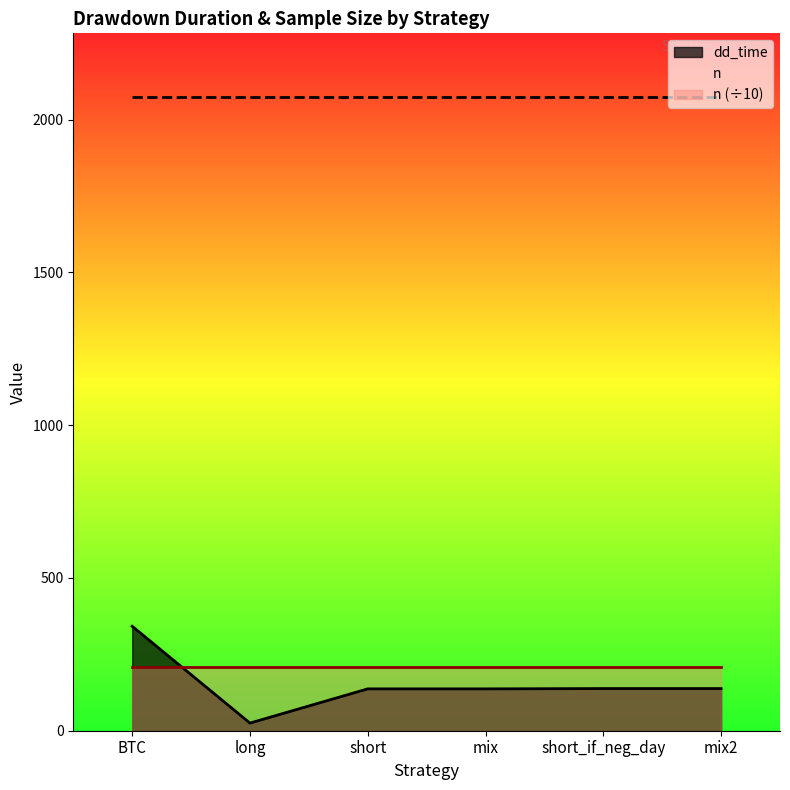

List the labels in order of value, largest first.

BTC, short_if_neg_day, mix2, short, mix, long